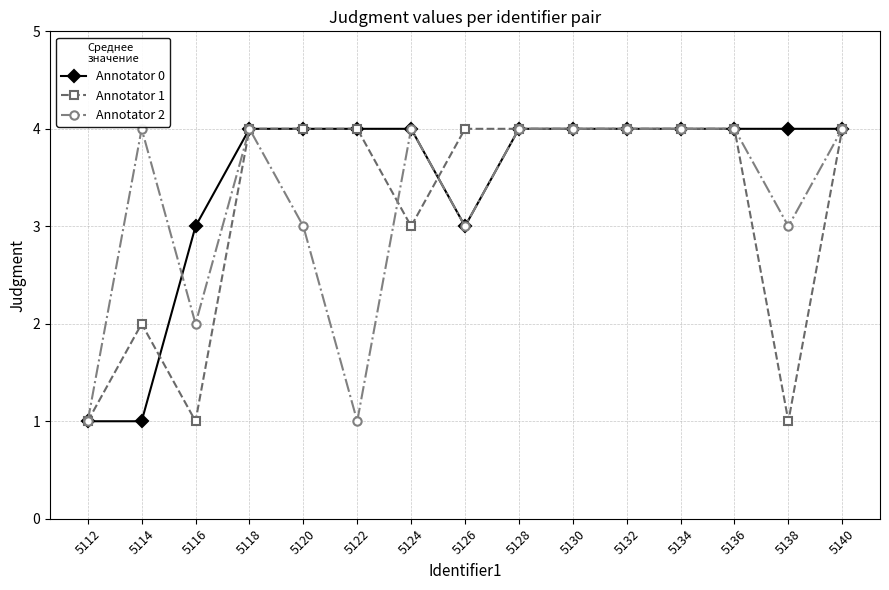

At 5116, list the series in order from smallest to largest.

Annotator 1, Annotator 2, Annotator 0